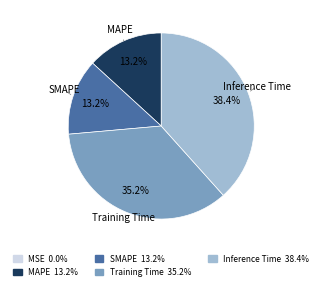

Is there any slice that represents more than half of the pie?

No